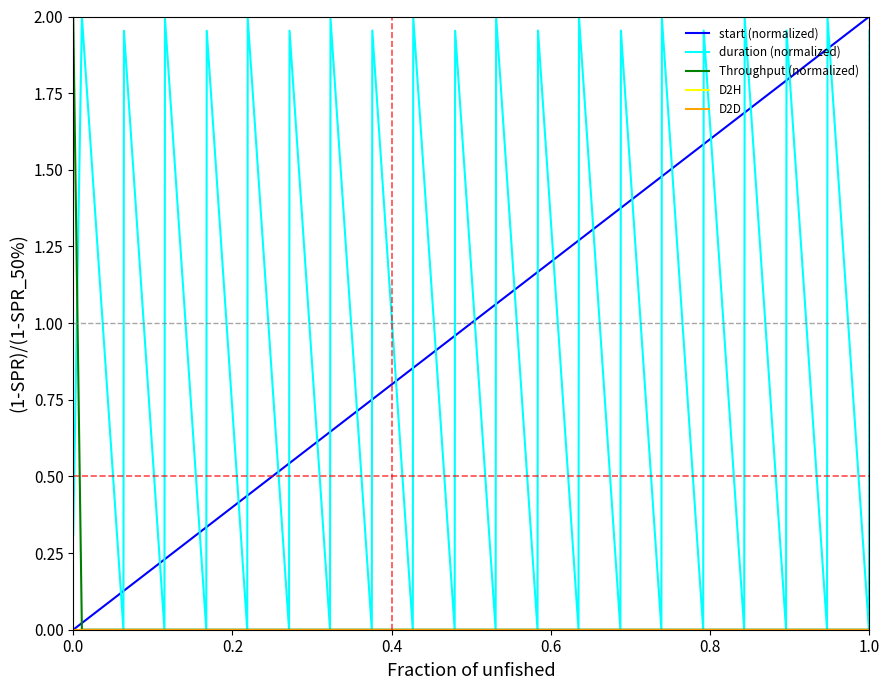

Which series has the largest range (max minus min)?

start (normalized)